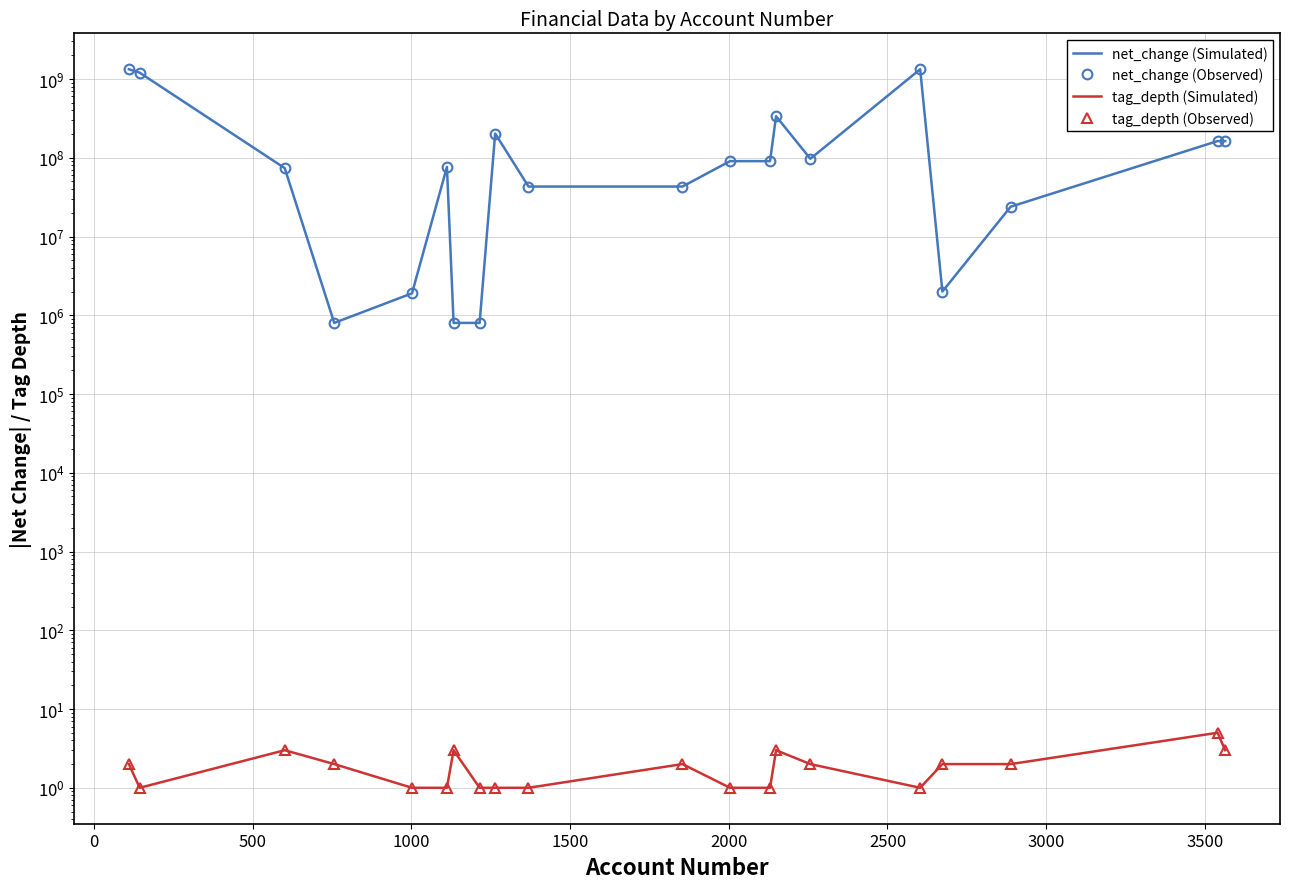

Which series has the largest range (max minus min)?

net_change (Simulated)